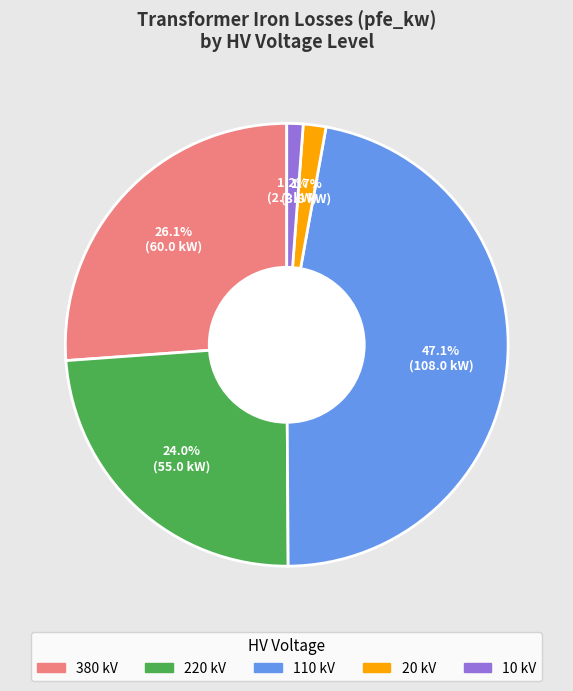

What percentage is NOT represented by 20?

98.3%